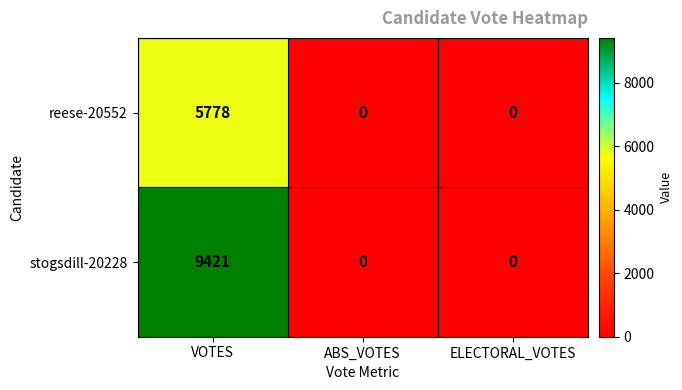

The value of reese-20552 at ELECTORAL_VOTES is 3435. True or false?

False